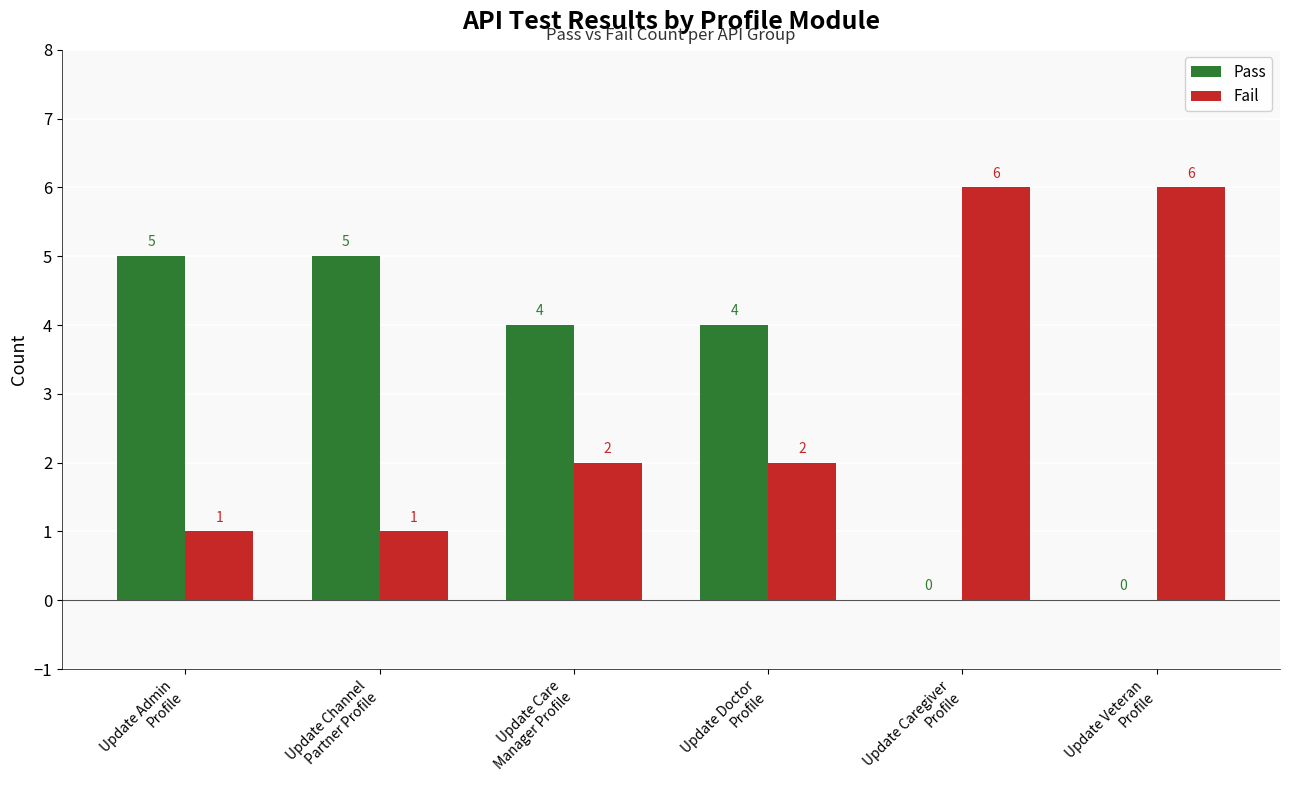

What are all the series names shown in the legend?

Pass, Fail